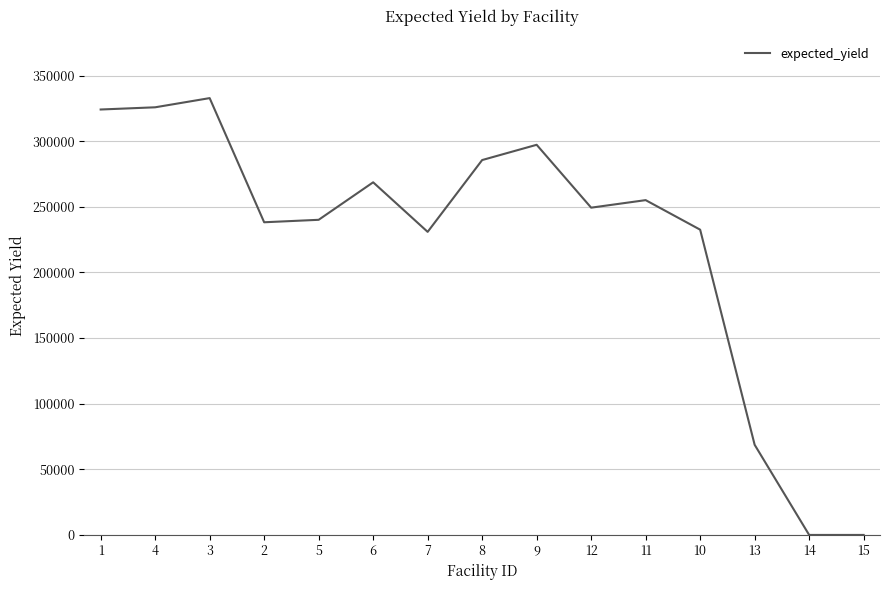

What is the maximum value shown in the chart?

332890.6